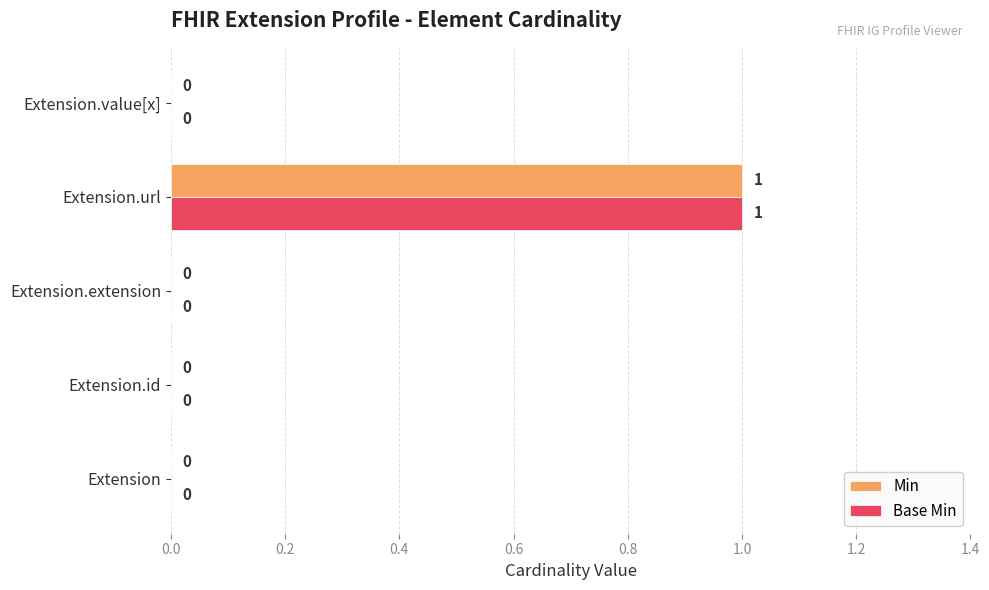

Is the value of Min at Extension.id greater than the value of Base Min at Extension.url?

No